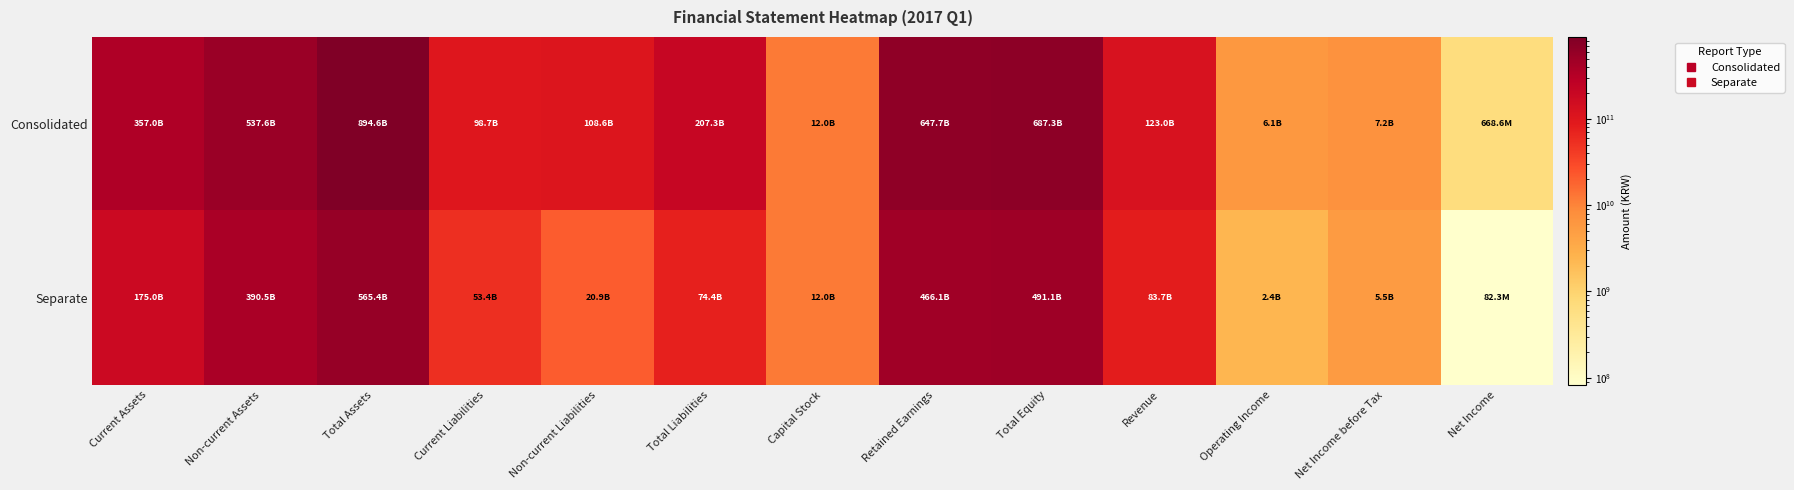

At Retained Earnings, list the series in order from smallest to largest.

Separate, Consolidated